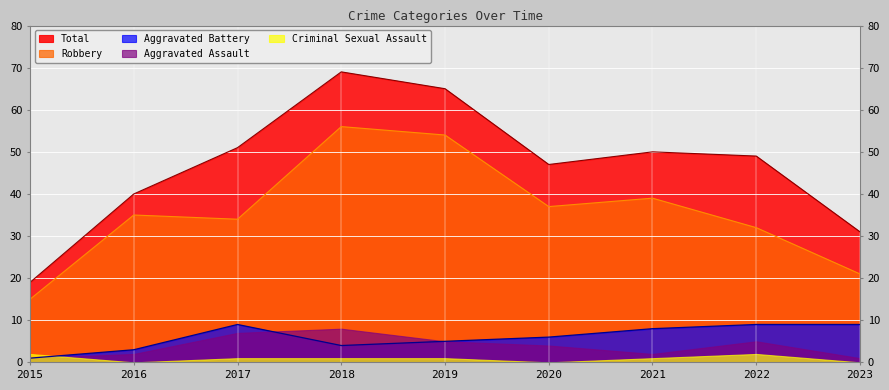

Count the number of data series in this chart.

5